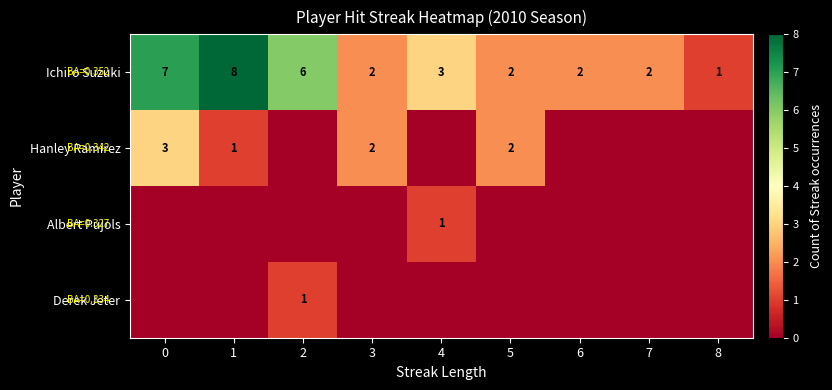

The Albert Pujols series shows 1 at 4. True or false?

True